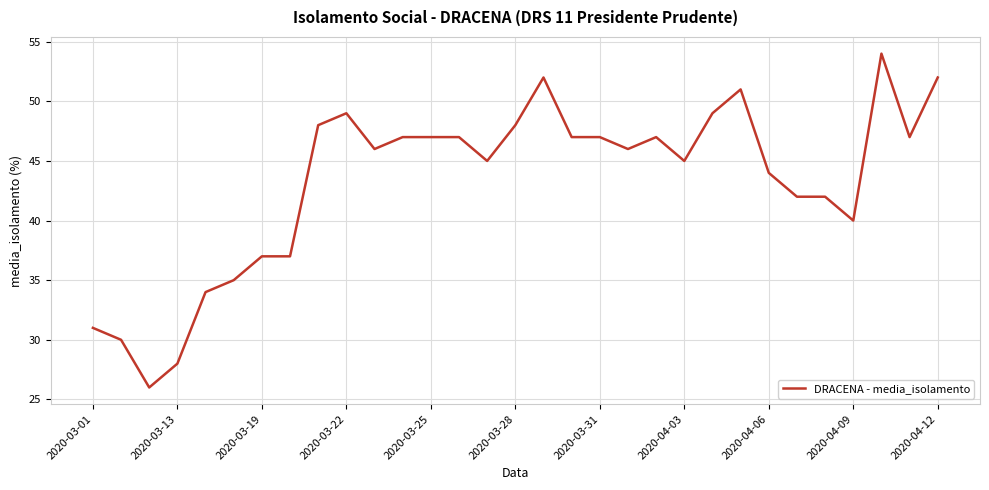

What is the smallest value displayed?

26